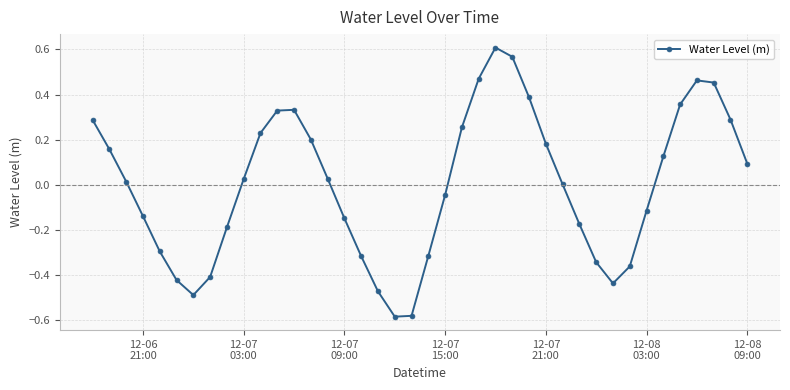

How many lines are shown in the chart?

1